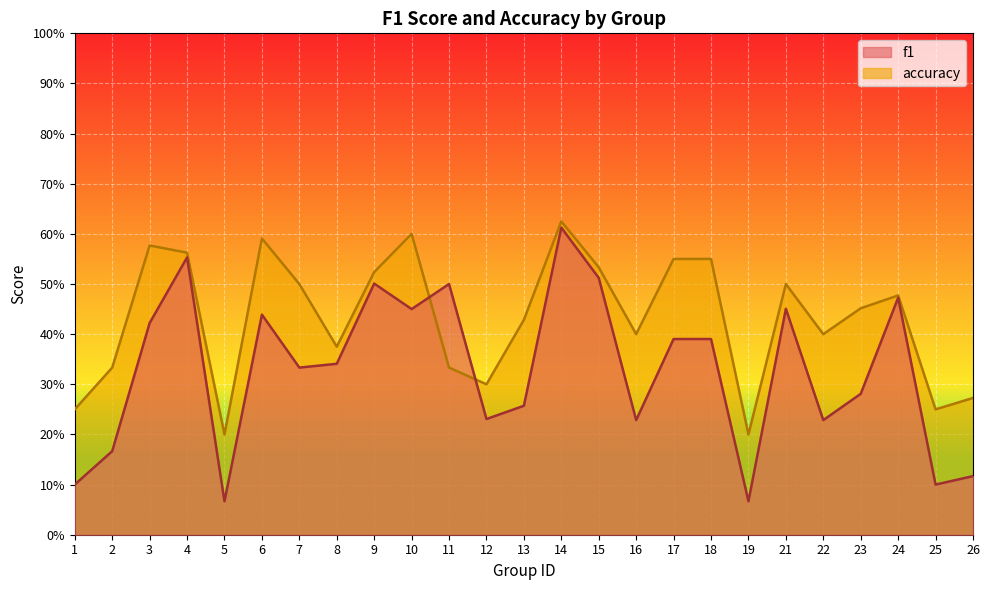

Rank the categories by accuracy value from highest to lowest.

14, 10, 6, 3, 4, 17, 18, 15, 9, 7, 21, 24, 23, 13, 16, 22, 8, 2, 11, 12, 26, 1, 25, 5, 19